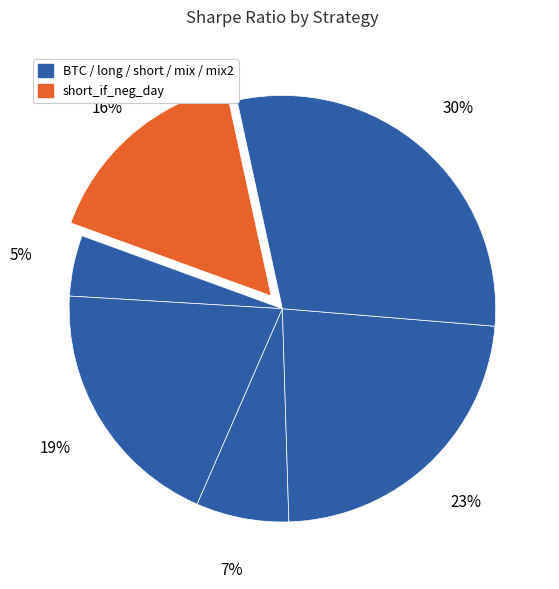

Rank the categories by value from lowest to highest.

BTC, short, short_if_neg_day, long, mix, mix2